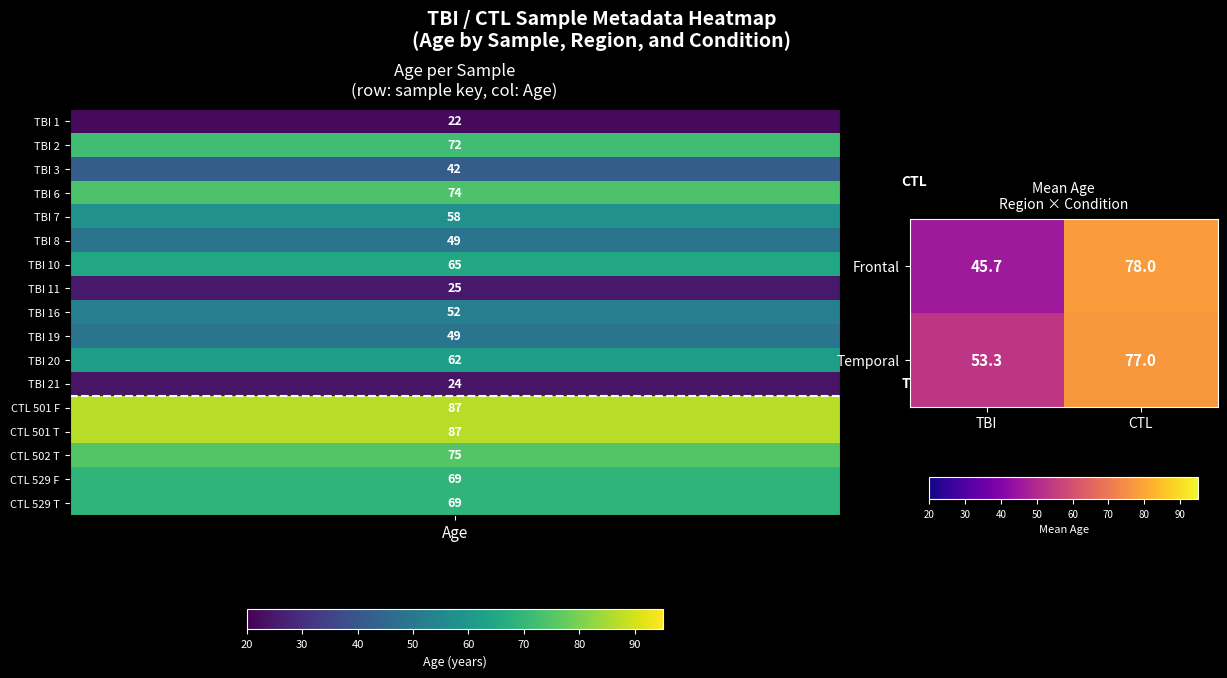

At which category is the sum across all series the highest?

CTL